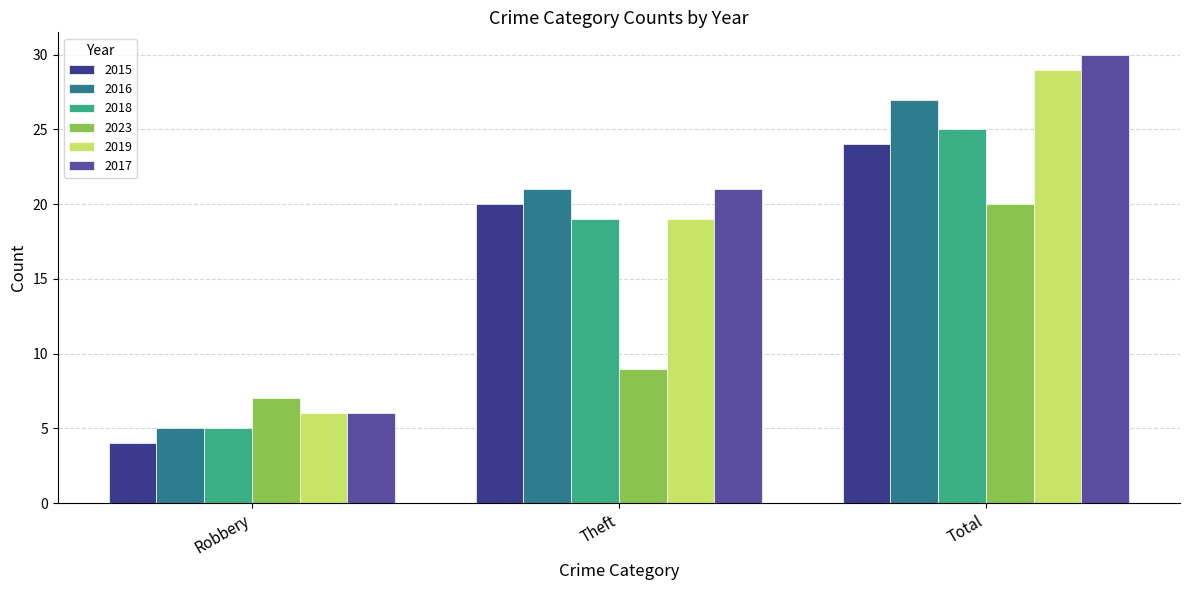

True or false: 2023 has a value of 2 at Robbery.

False